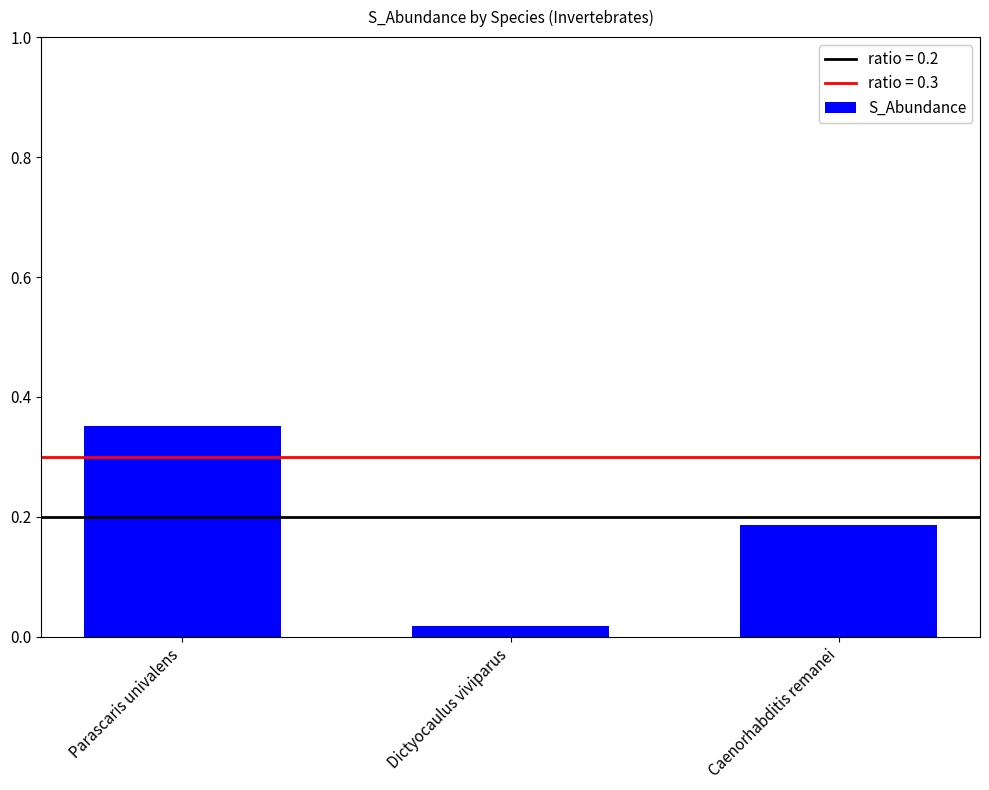

What is the label of the 2nd bar from the left?

Dictyocaulus viviparus